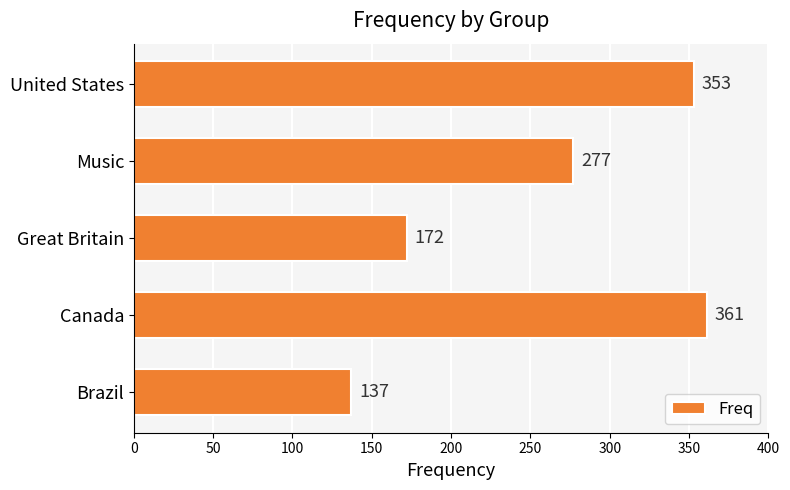

What is the minimum value shown in the chart?

137